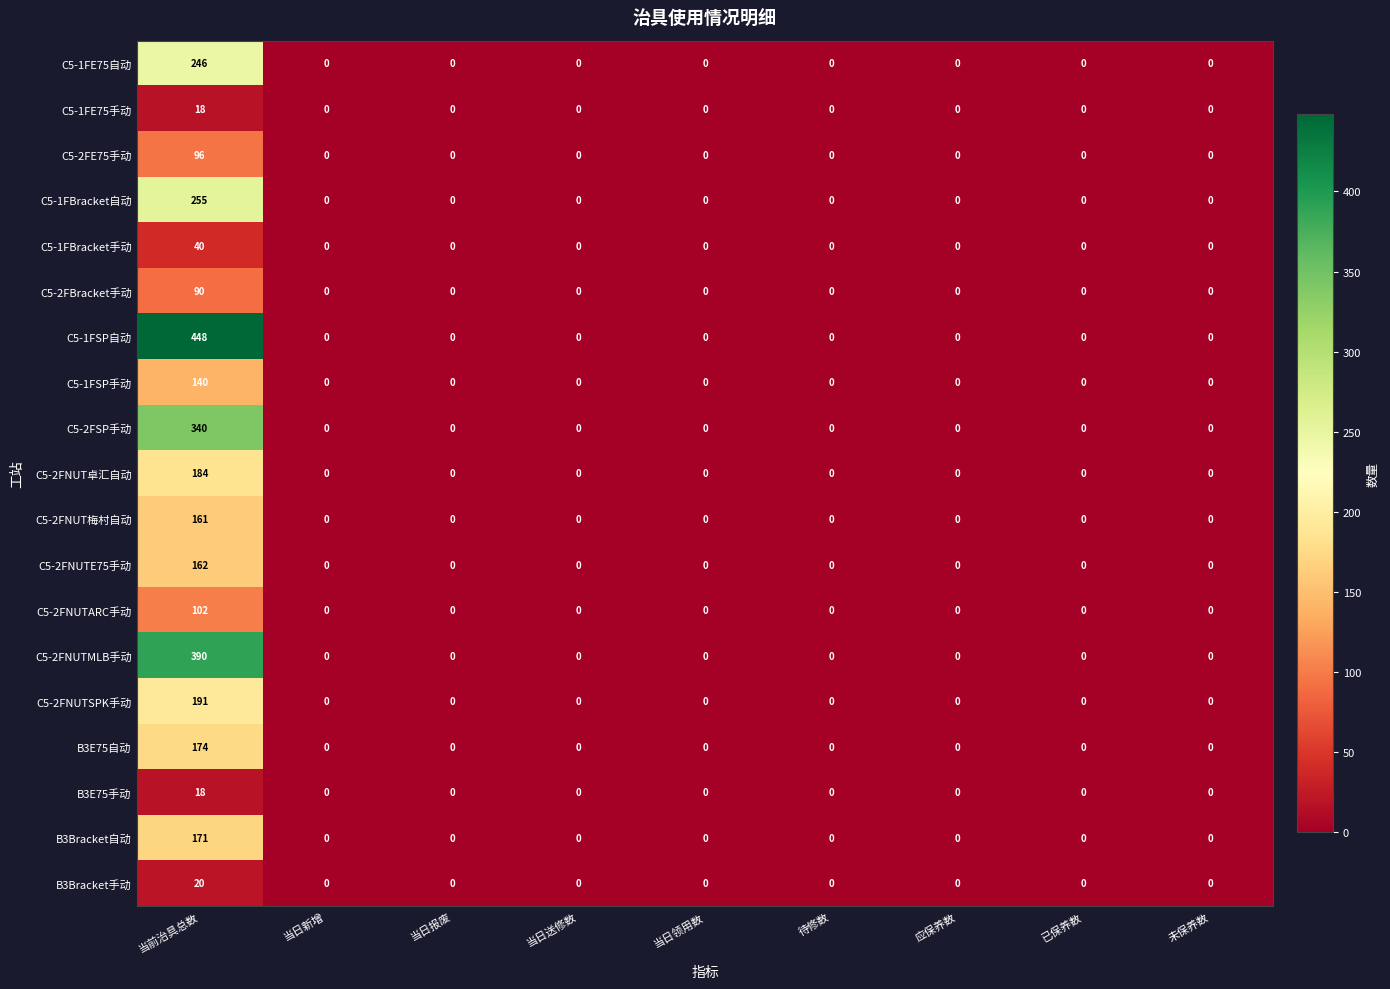

How many distinct data groups are displayed?

19